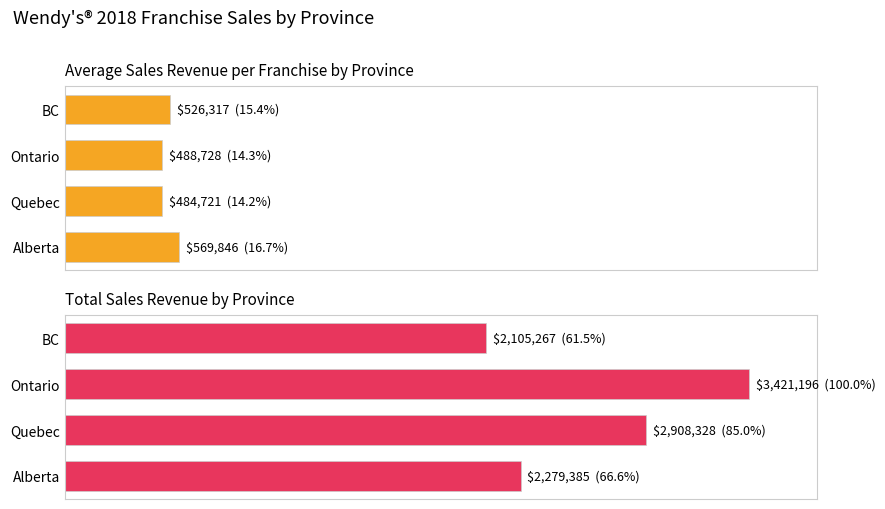

List the series in order of their peak value, lowest first.

Average Sales Revenue, Total Sales Revenue